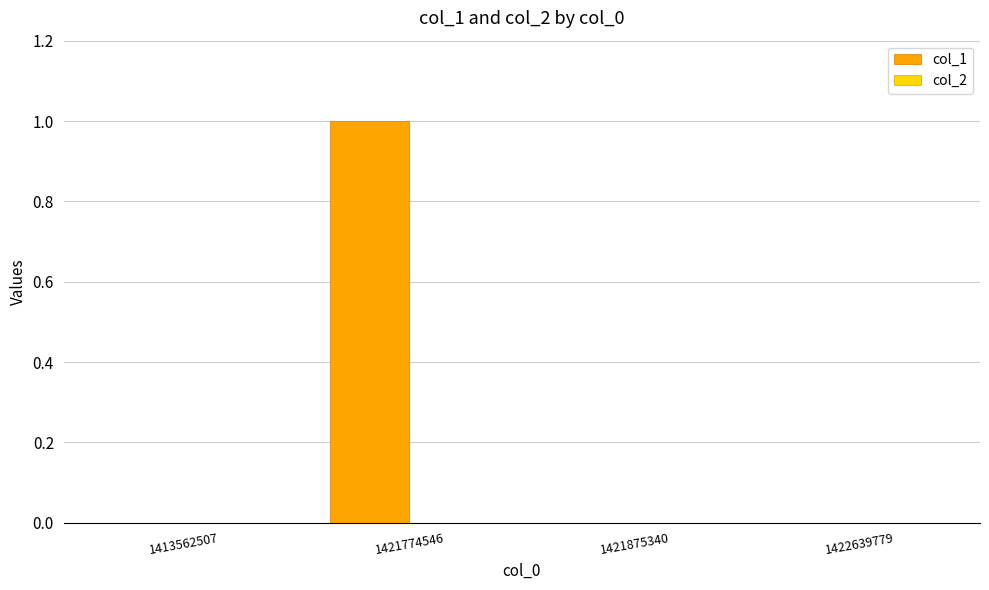

The chart shows a value of 1 at 1421875340. True or false?

False